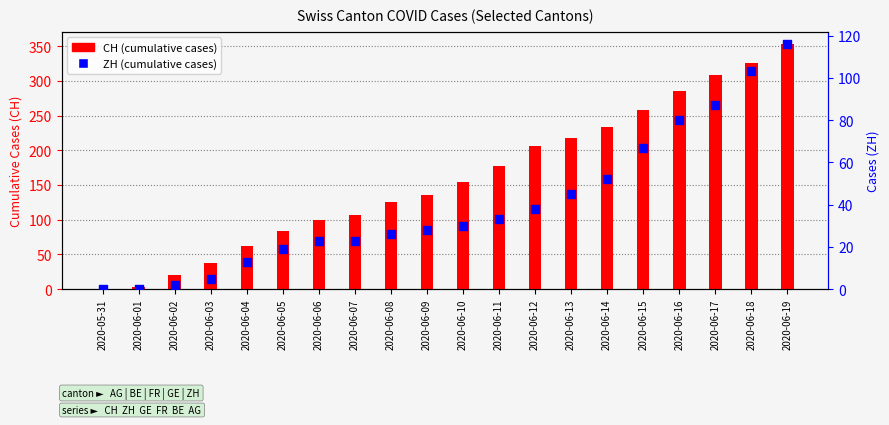

Is the value of ZH at 2020-05-31 greater than the value of CH at 2020-06-05?

No